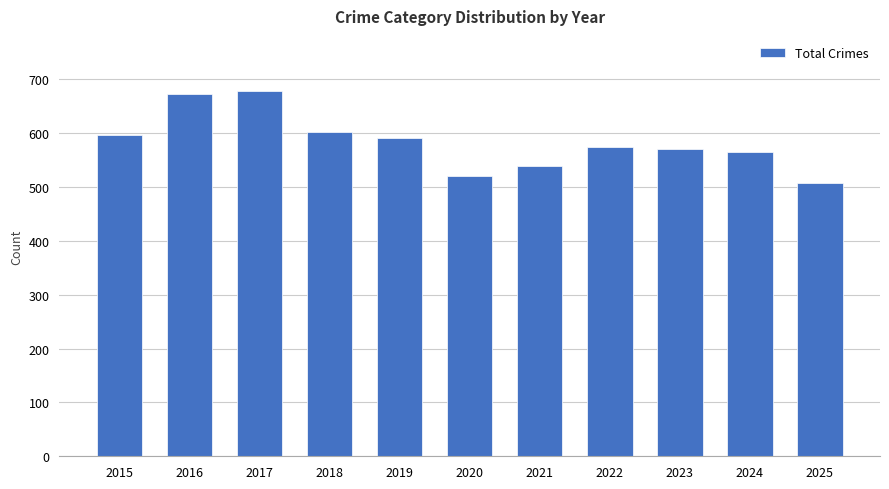

What is the average value?

584